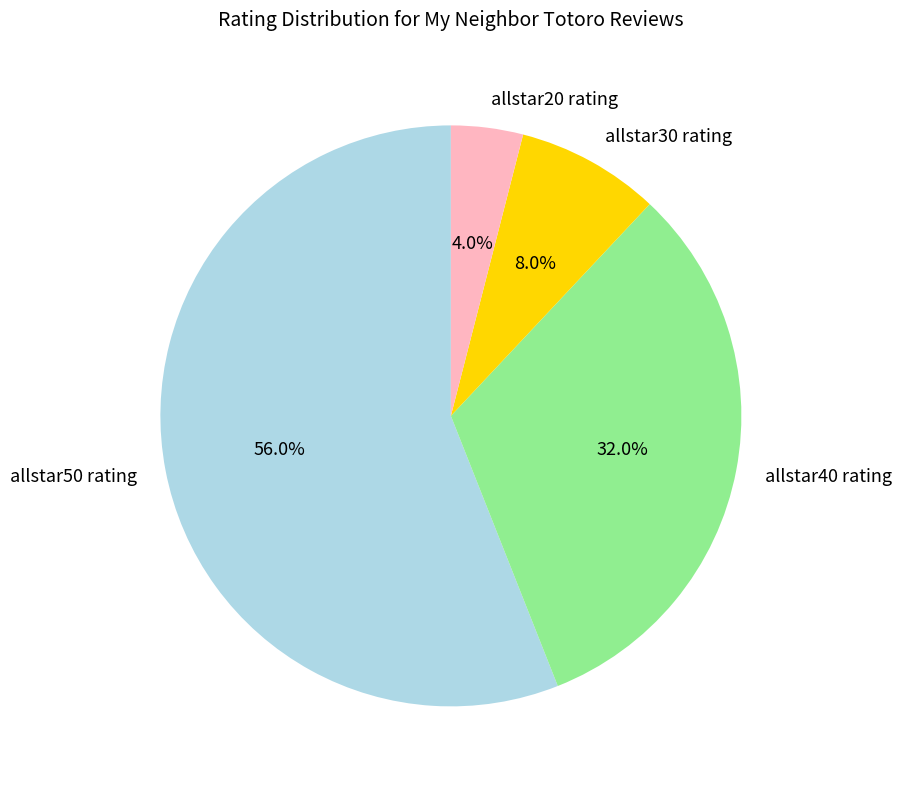

Rank the categories by value from highest to lowest.

allstar50 rating, allstar40 rating, allstar30 rating, allstar20 rating